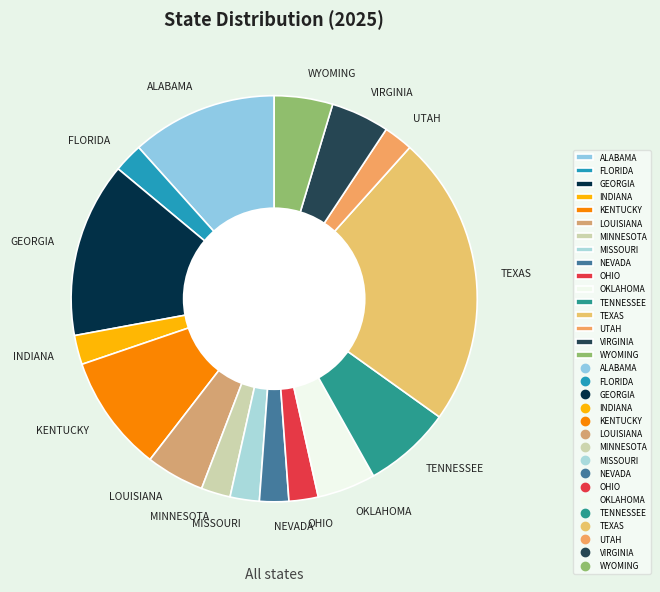

Which has a higher value, OHIO or TENNESSEE?

TENNESSEE